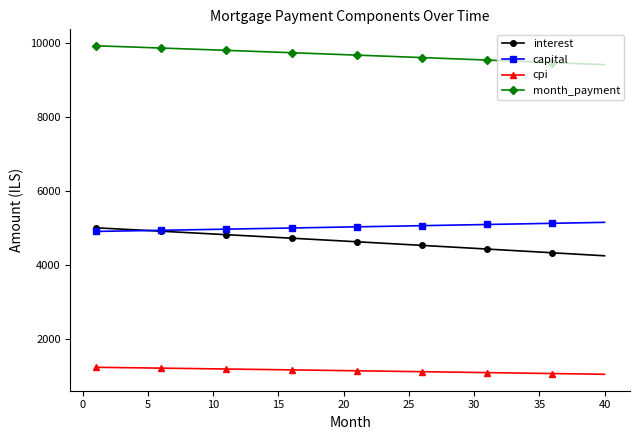

How many values in the month_payment series are below 9675?

20